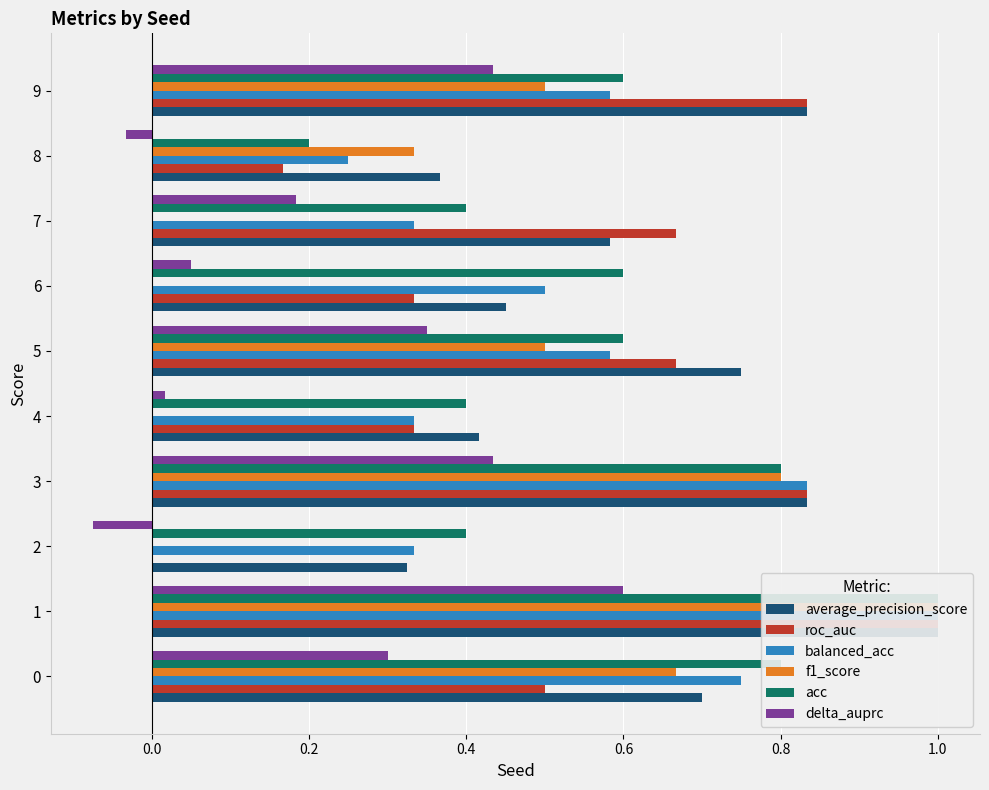

What is the greatest value displayed?

1.0